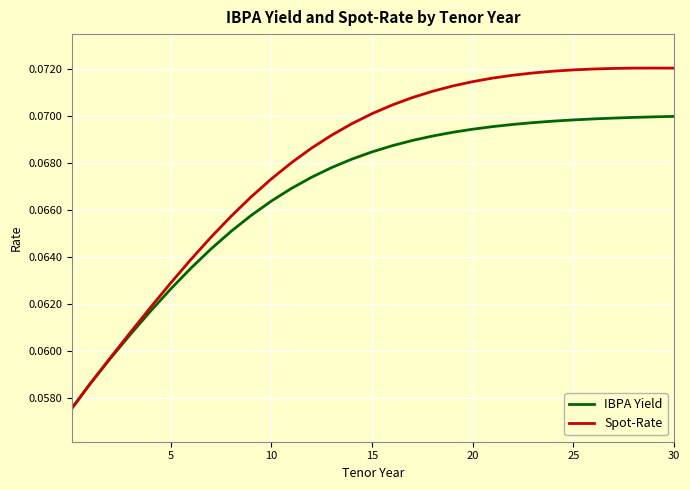

Which series has the widest spread of values?

Spot-Rate